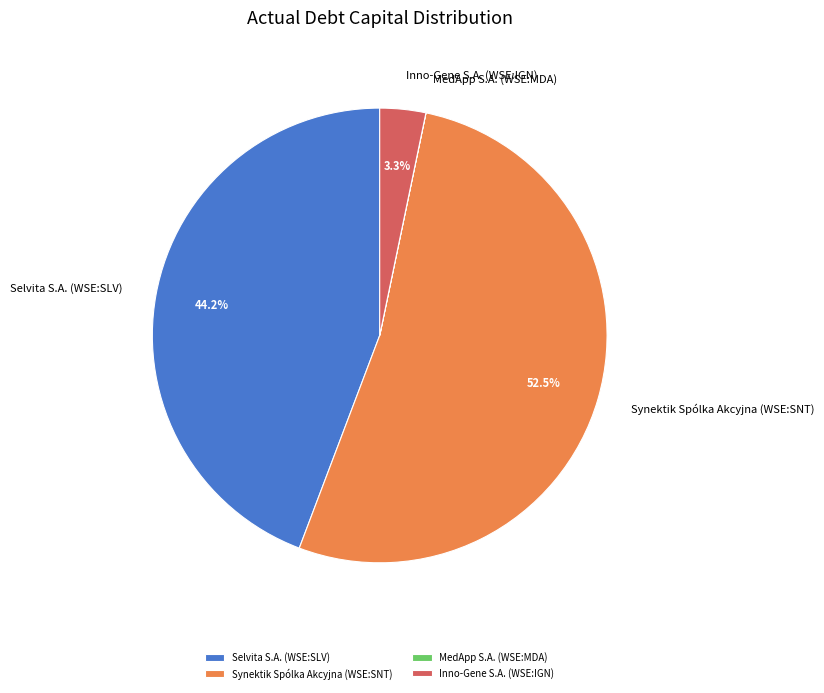

What is the largest slice in the pie chart?

Synektik Spólka Akcyjna (WSE:SNT)